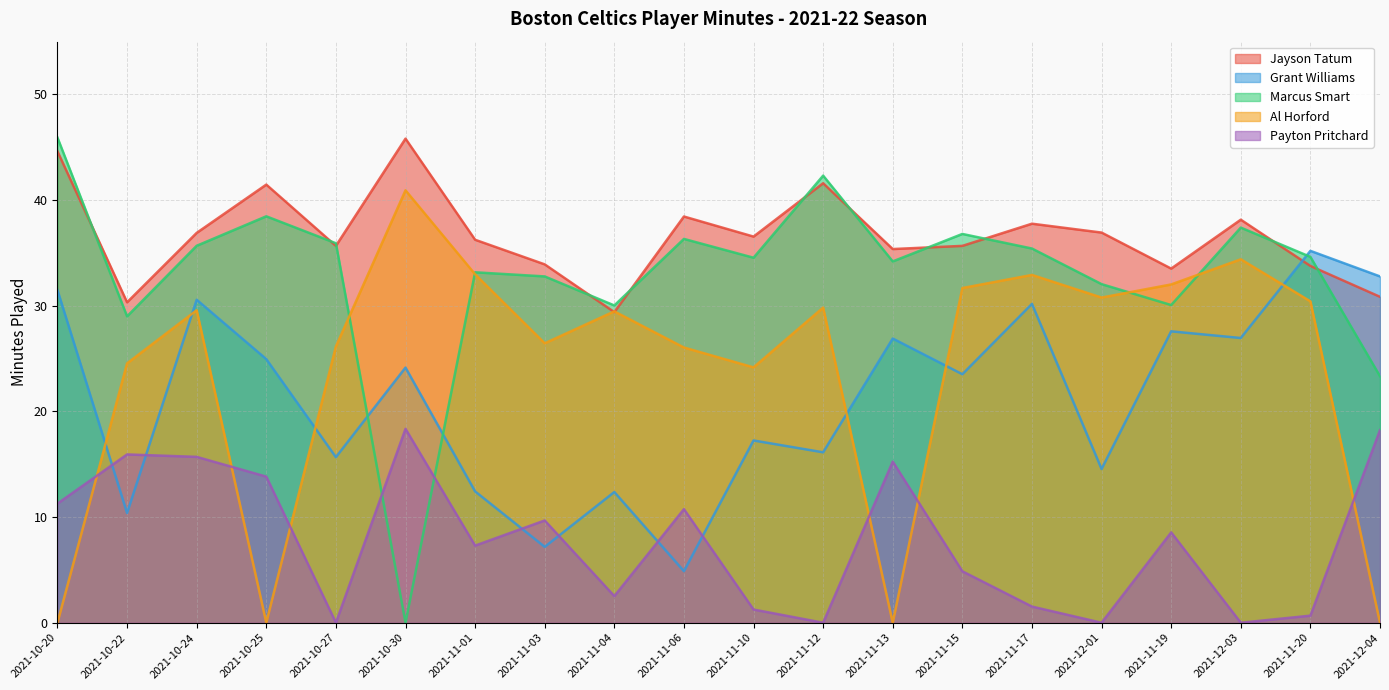

At which category does Jayson Tatum reach its first local valley?

2021-10-22